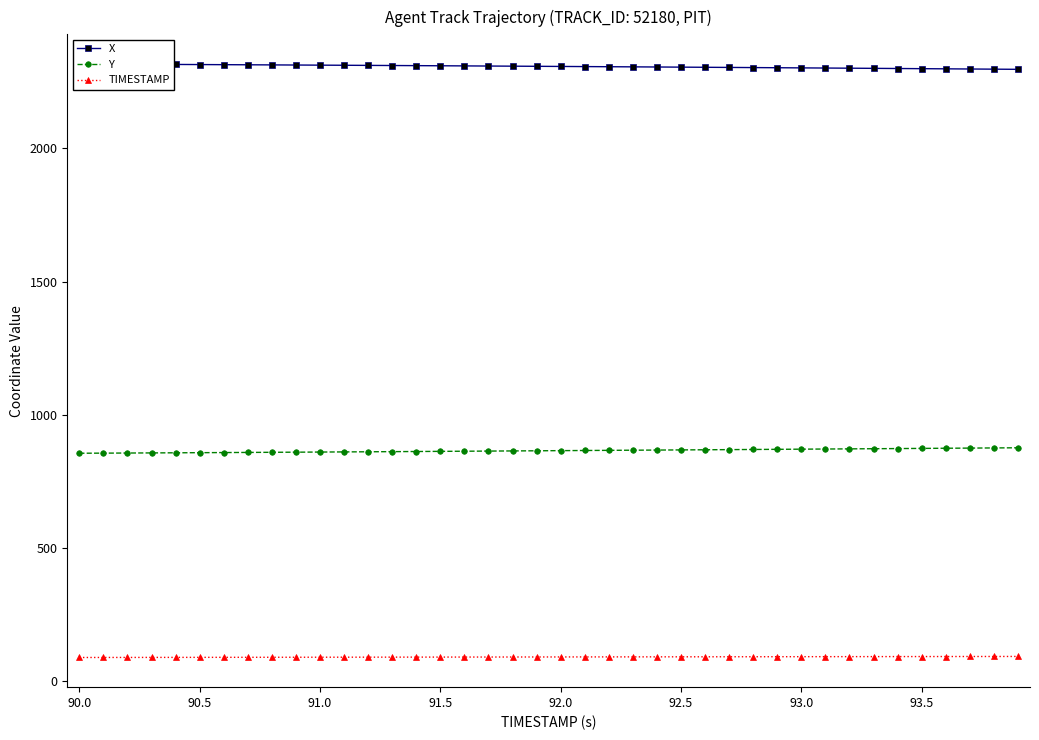

Count the number of data series in this chart.

3